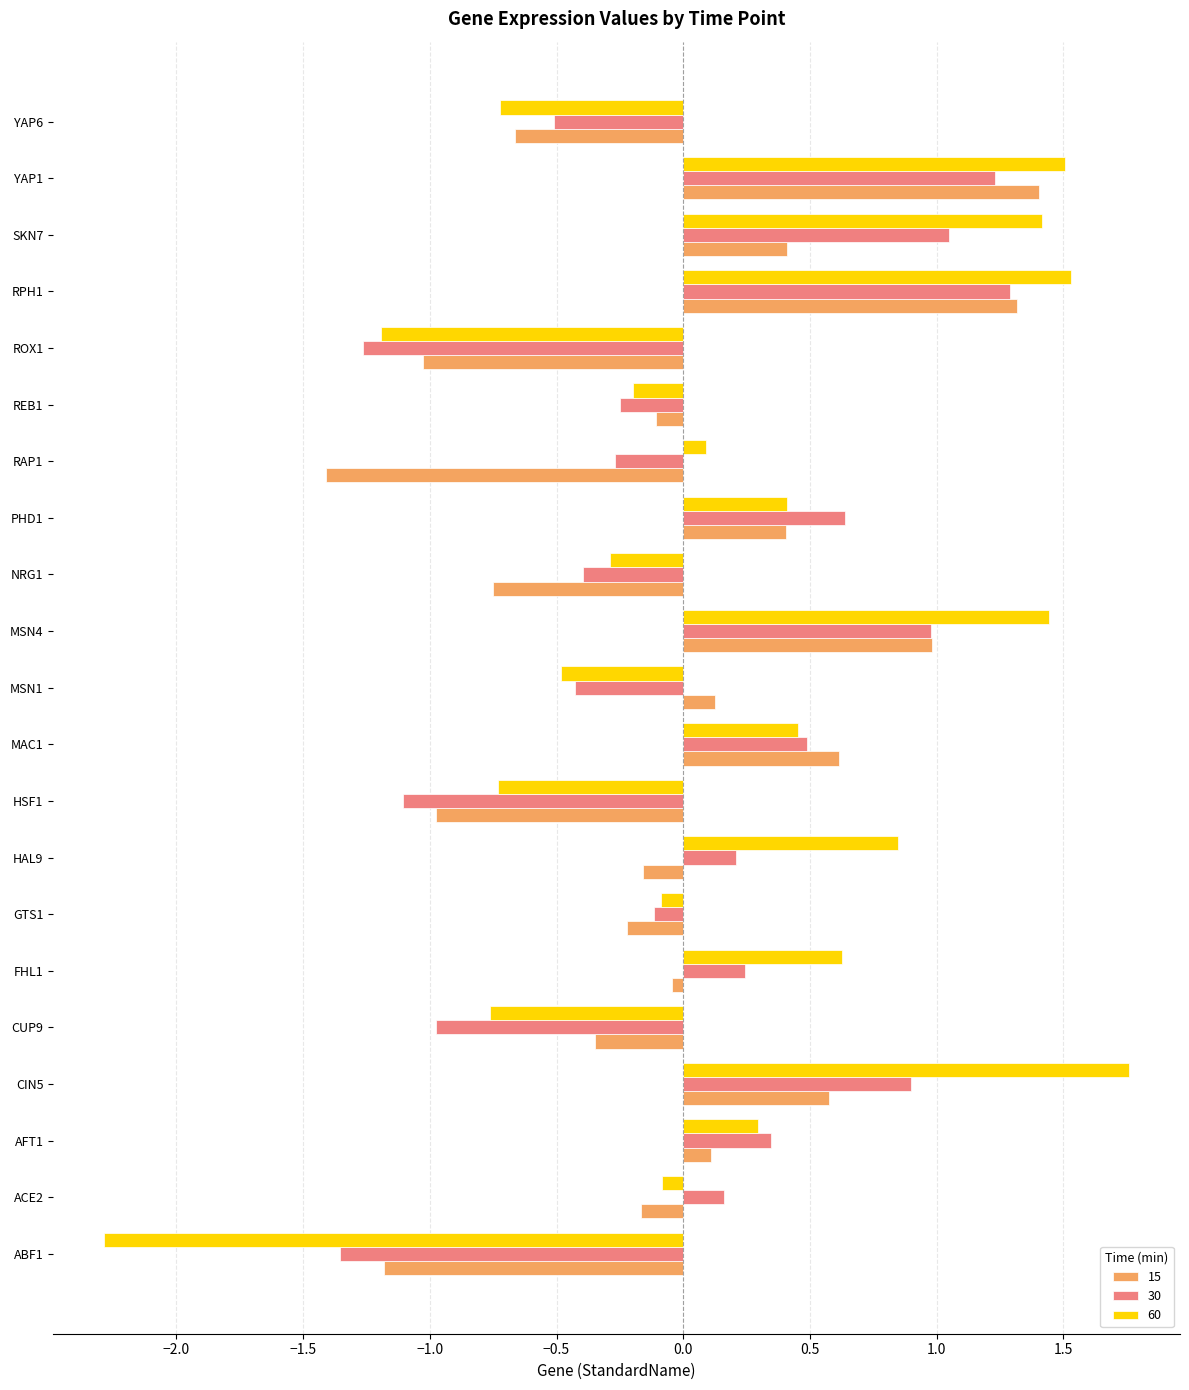

Which category has the lowest value across all series?

ABF1